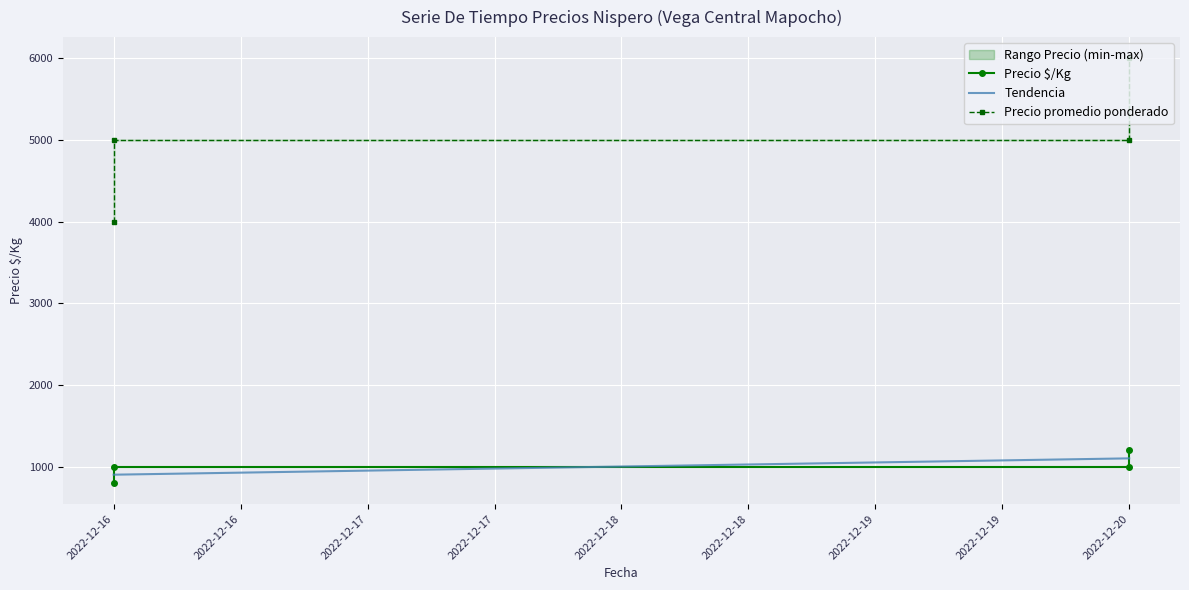

What is the sum of all Tendencia values?

4000.0